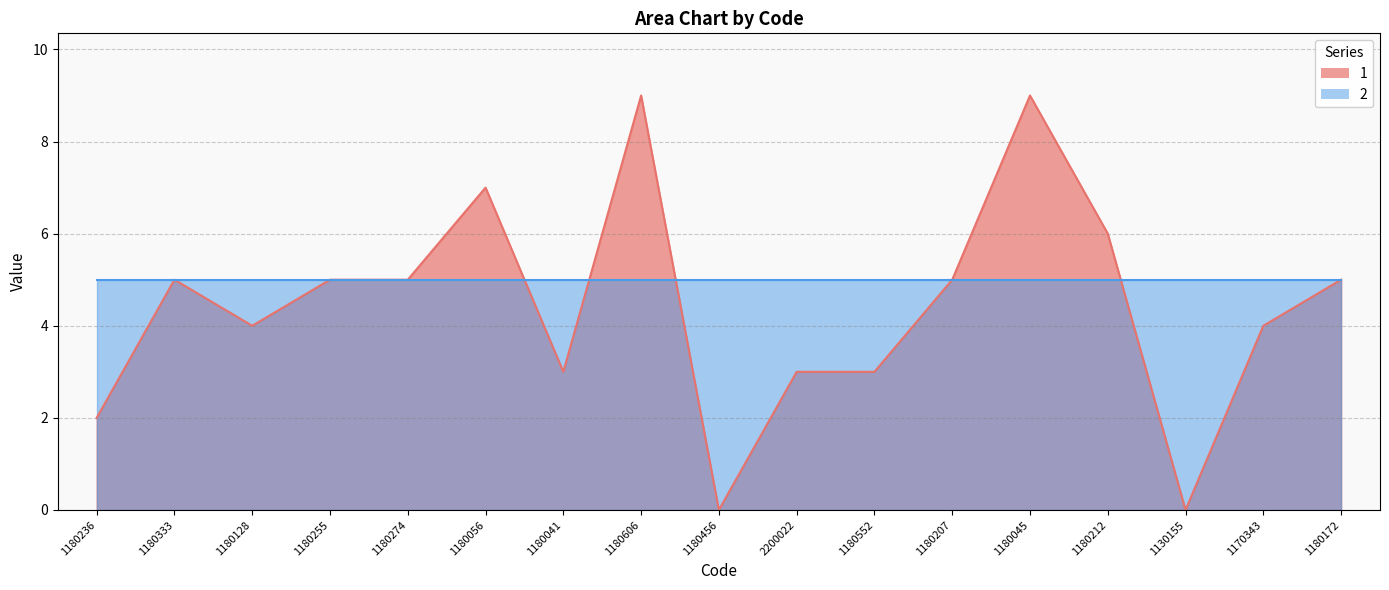

Reading left to right, transcribe all the data shown in this chart.

1180236=2	1180333=5	1180128=4	1180255=5	1180274=5	1180056=7	1180041=3	1180606=9	1180456=0	2200022=3	1180552=3	1180207=5	1180045=9	1180212=6	1130155=0	1170343=4	1180172=5